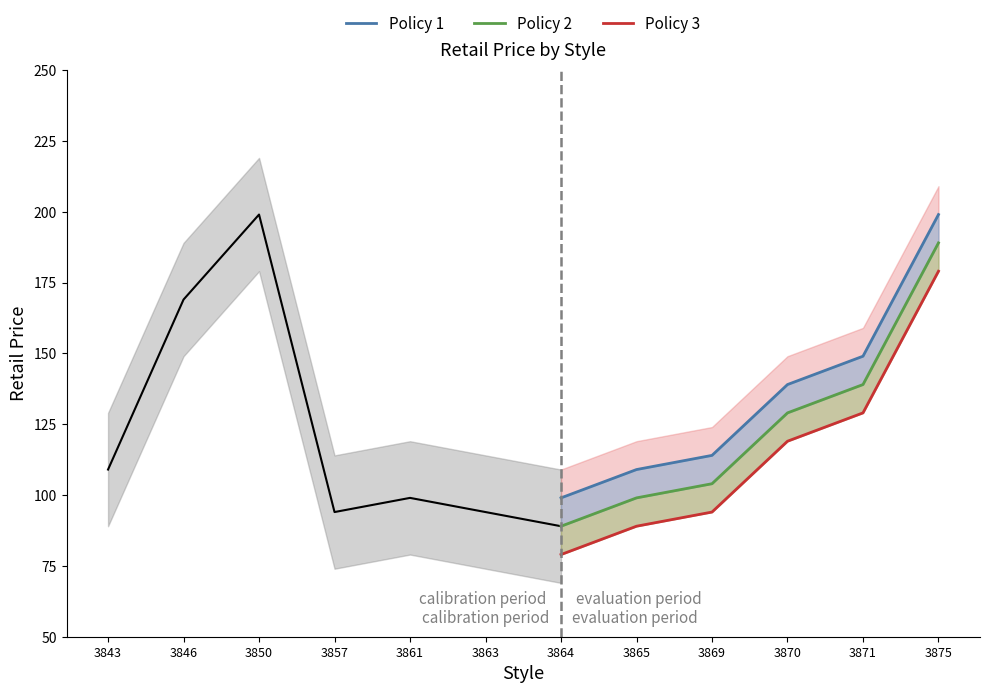

What is the average value of the Policy 1 series?

135